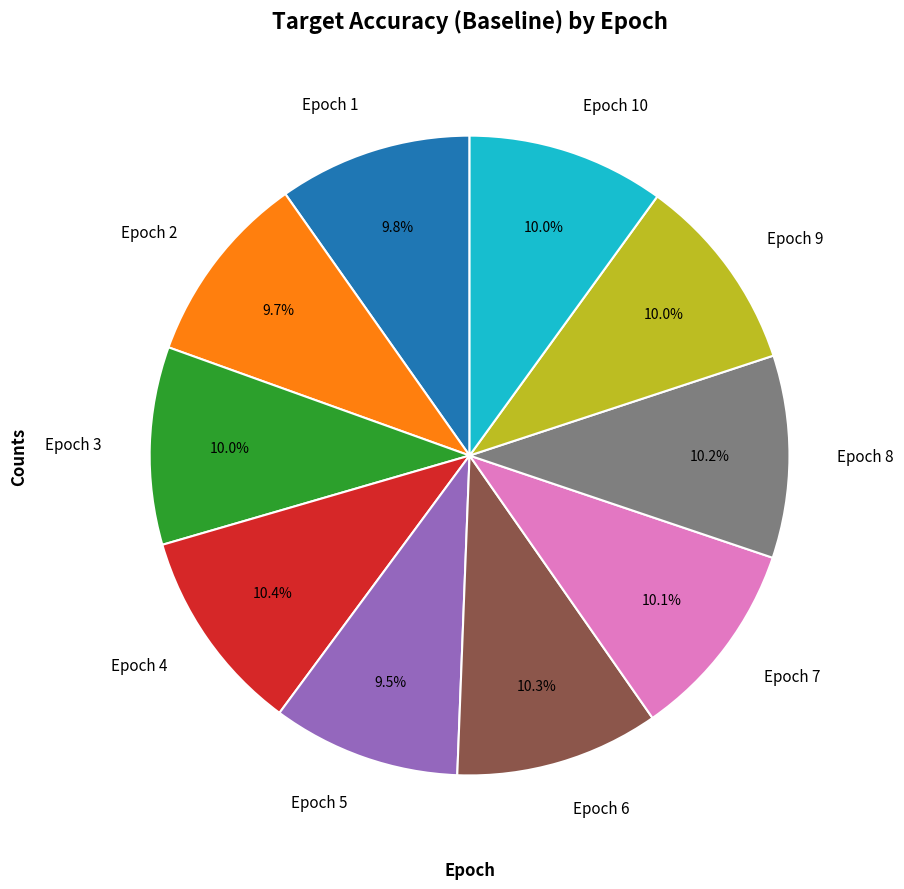

How many slices are in this pie chart?

10